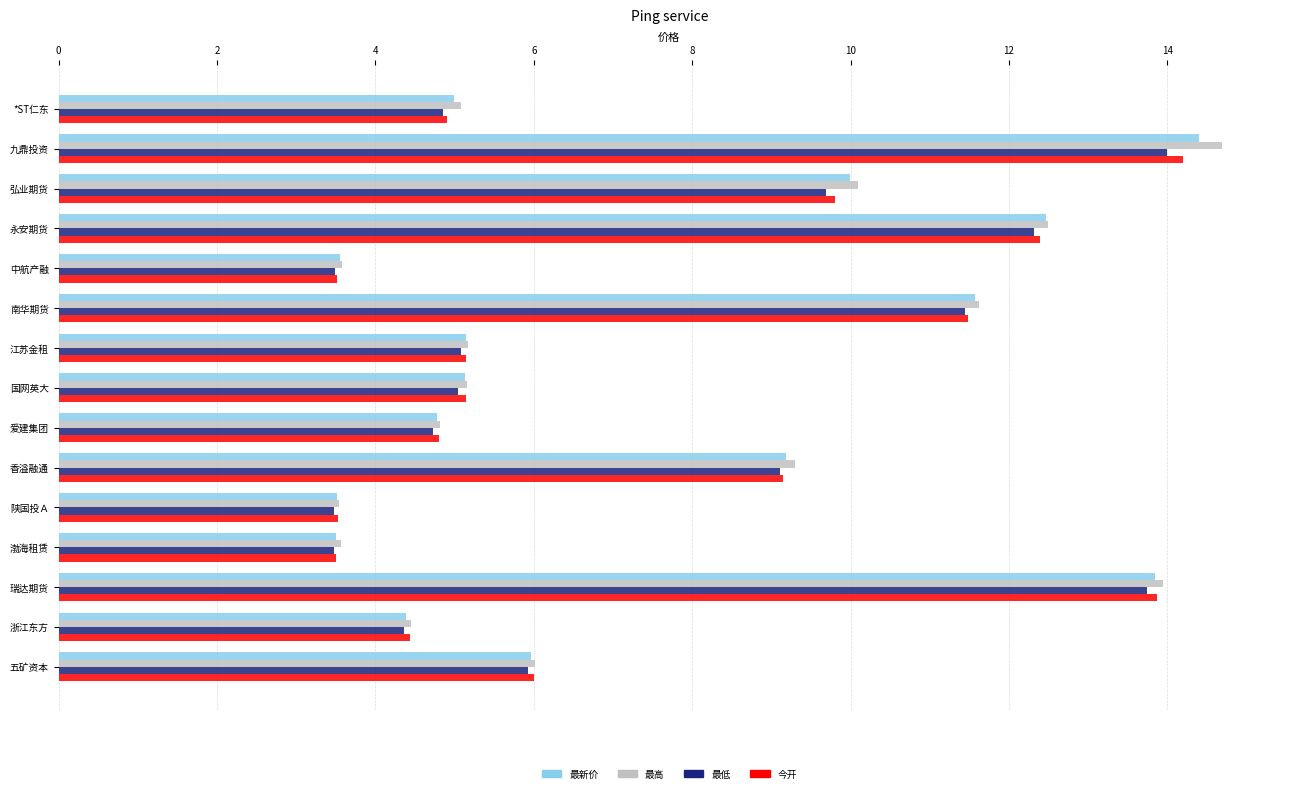

What are all the series names shown in the legend?

最新价, 最高, 最低, 今开